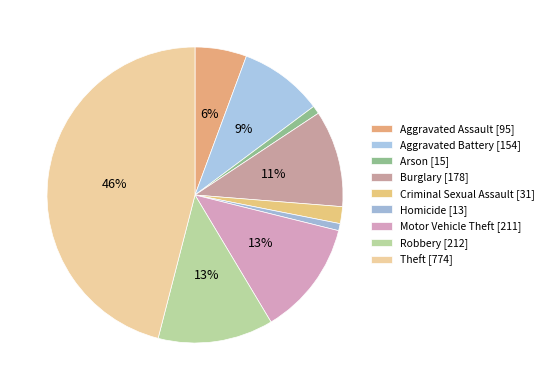

What is the largest slice in the pie chart?

Theft